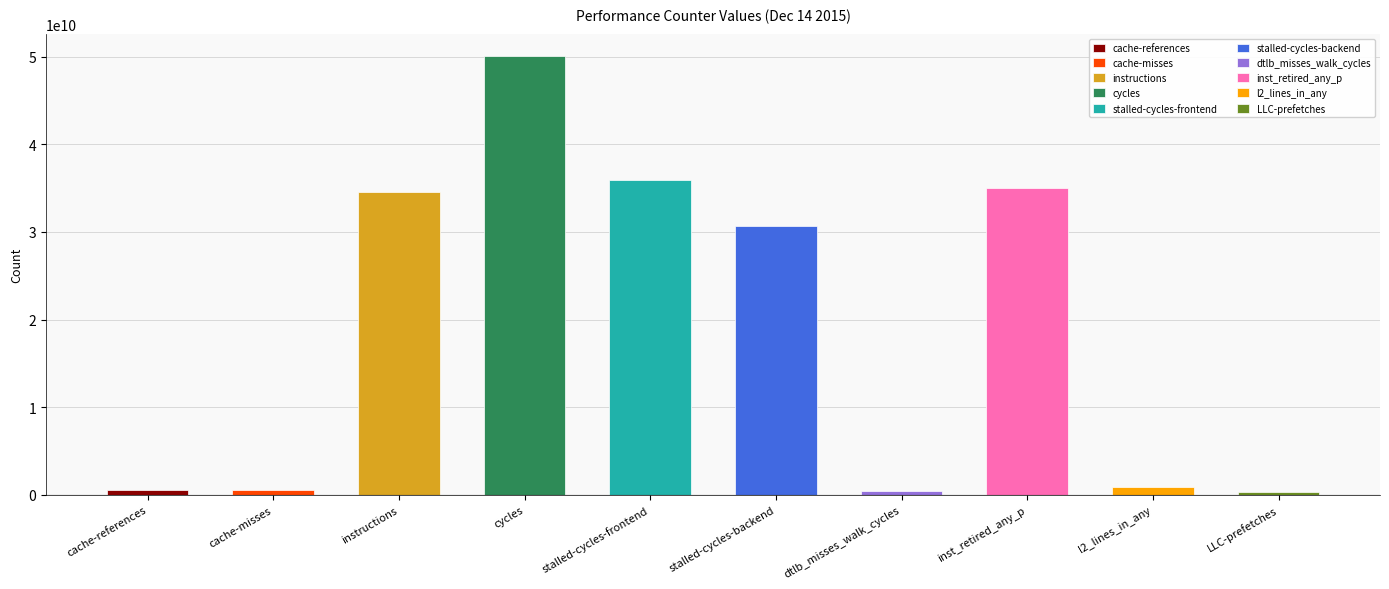

List the labels in order of value, smallest first.

LLC-prefetches, dtlb_misses_walk_cycles, cache-misses, cache-references, l2_lines_in_any, stalled-cycles-backend, instructions, inst_retired_any_p, stalled-cycles-frontend, cycles